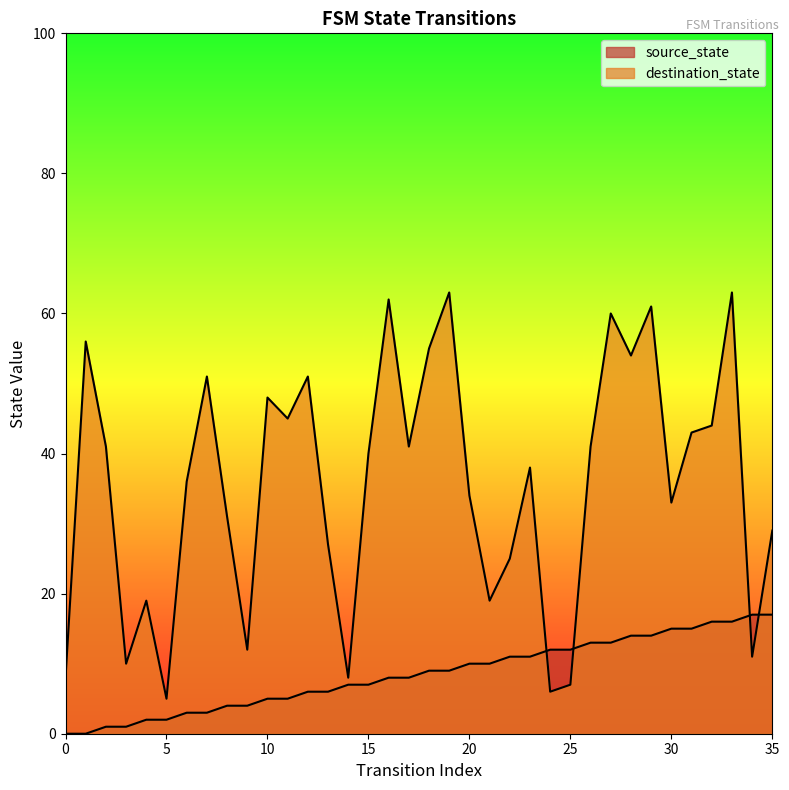

Is the value of destination_state at 5 greater than the value of source_state at 12?

No